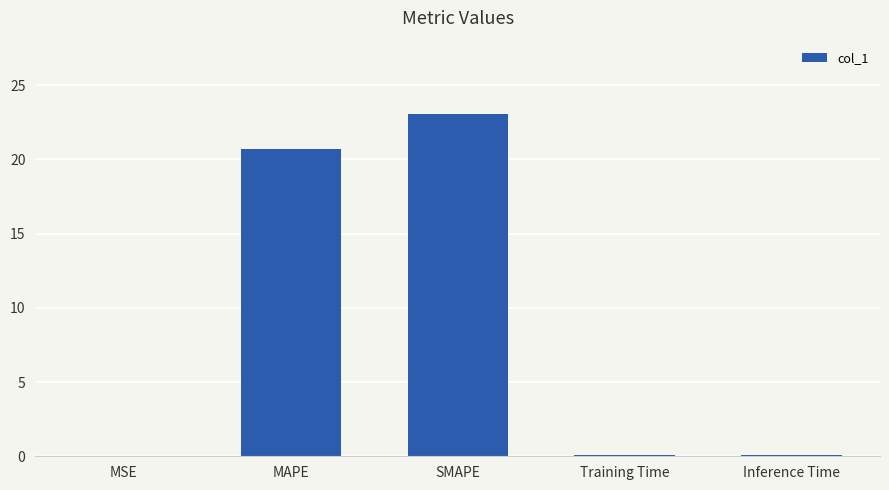

What value does the data have at SMAPE?

23.1